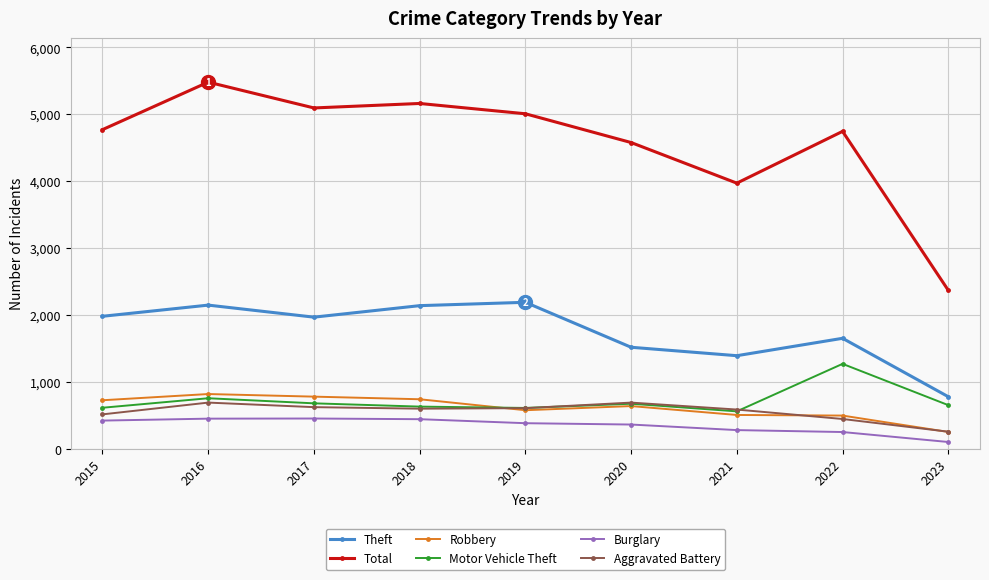

True or false: Total has more than 1 points higher than both neighbors.

True